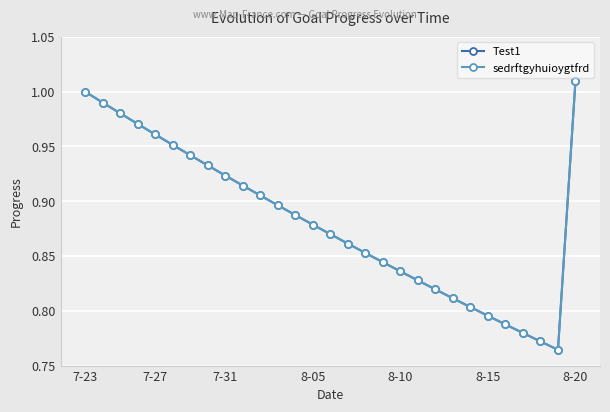

Which series has the largest total across all categories?

Test1